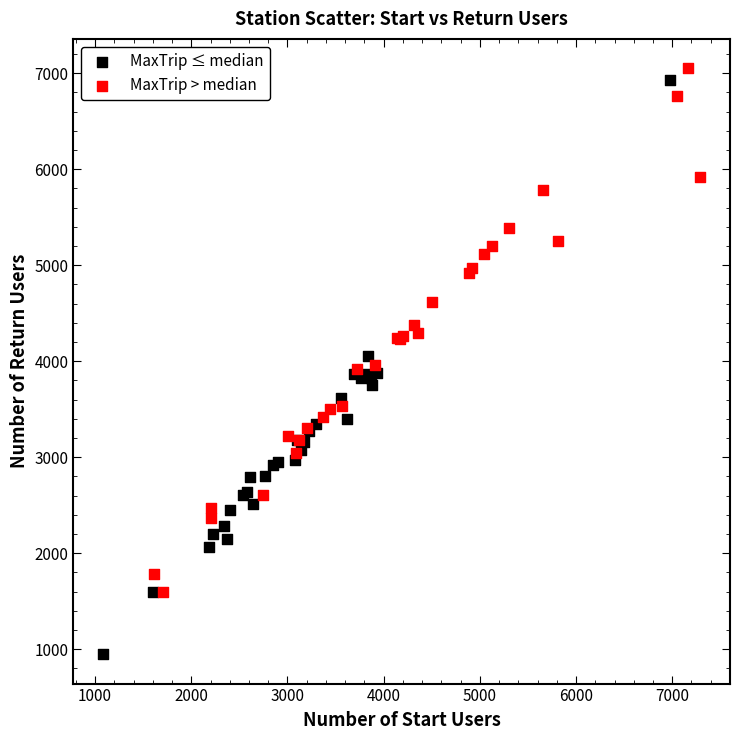

Which series reaches the maximum Y coordinate?

MaxTrip > median